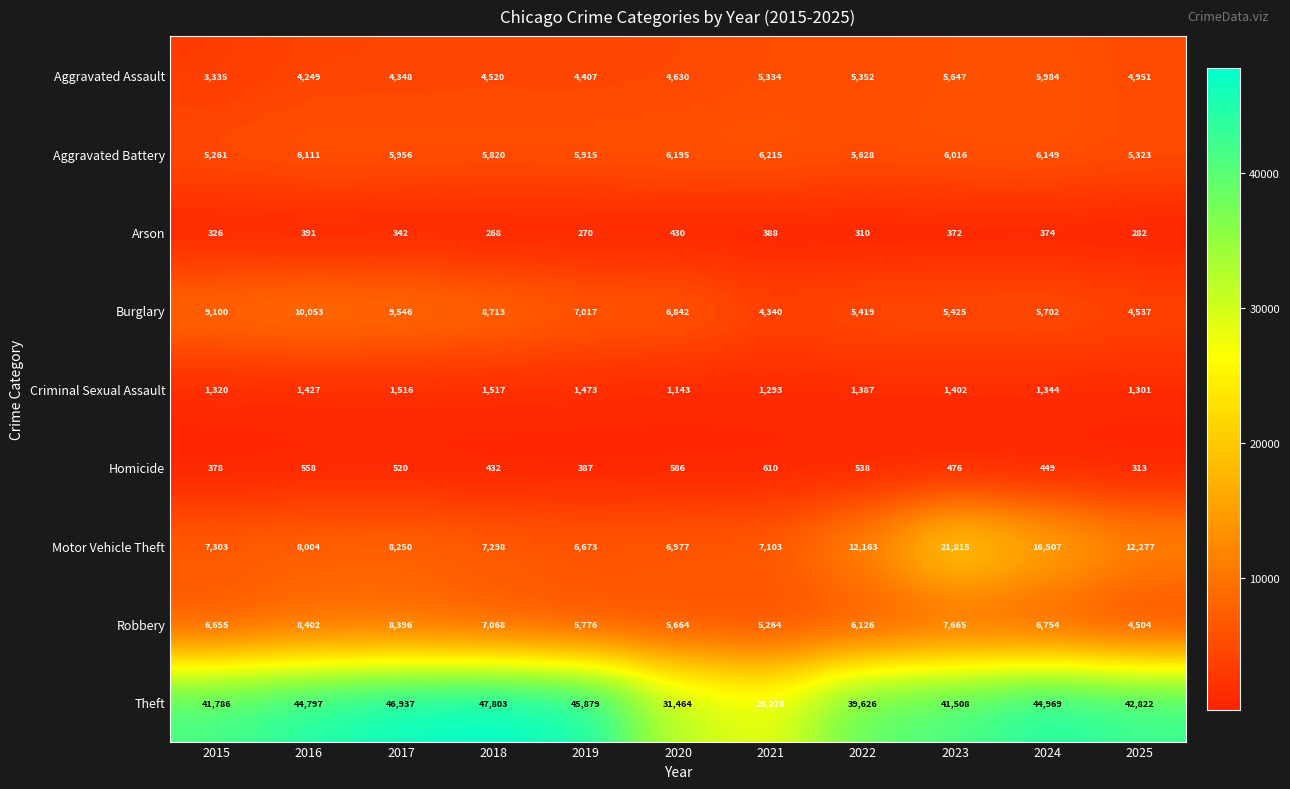

What is the sum of the Motor Vehicle Theft values at 2018 and 2021?

14401